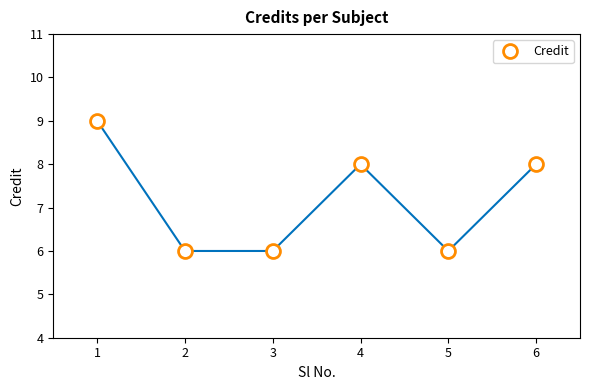

What is the difference between the maximum and minimum values?

3